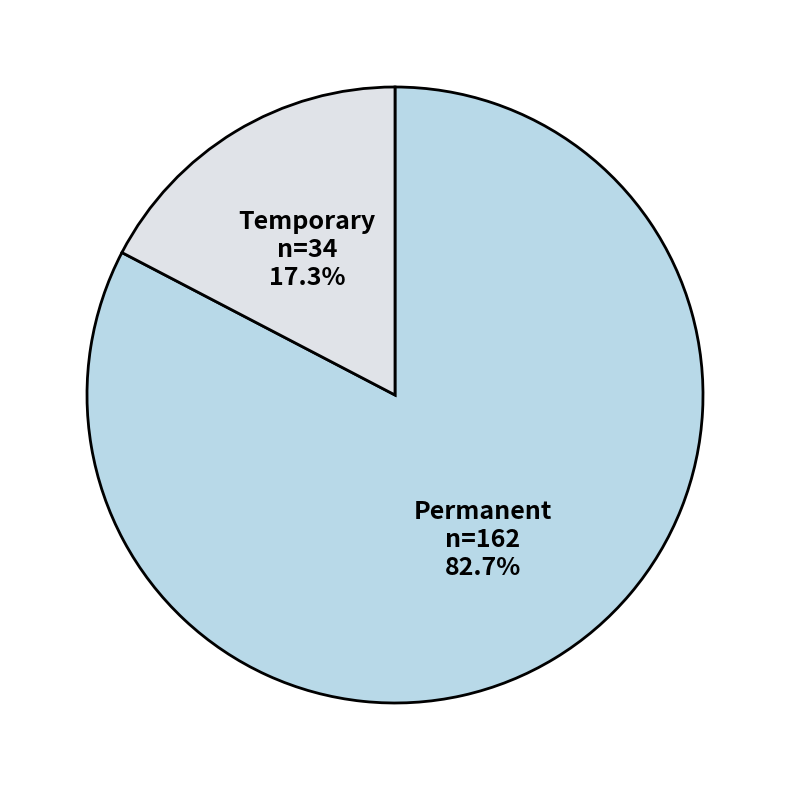

Is there a majority slice in this chart?

Yes